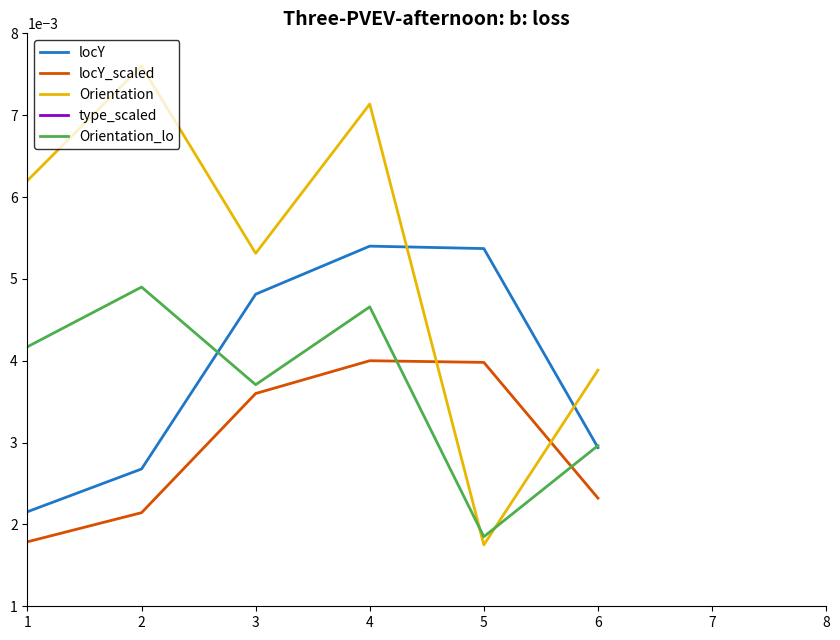

Is the value of Orientation at 3 greater than the value of locY at 6?

Yes